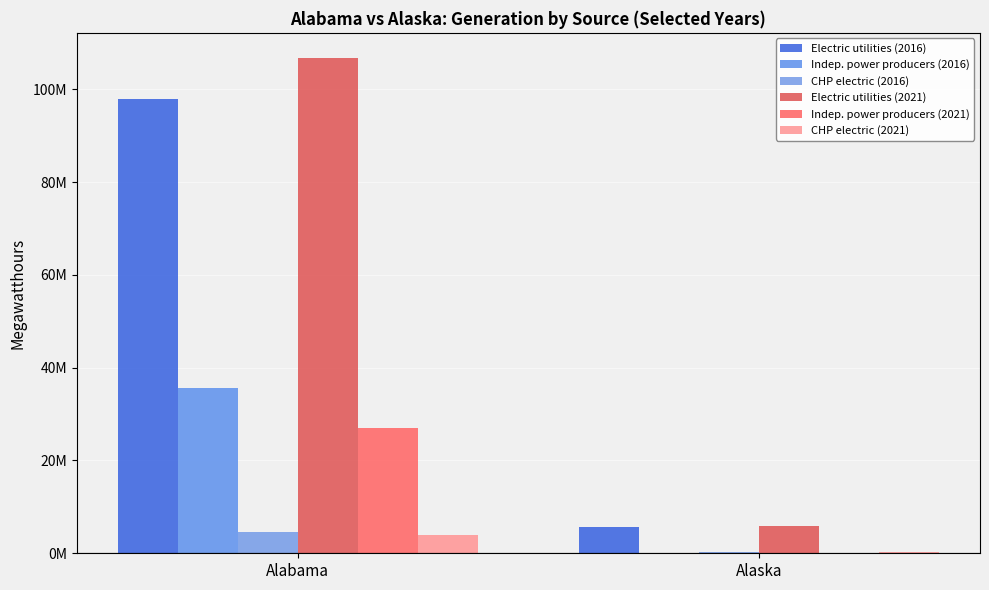

What is the sum of the Electric utilities (2016) values at Alabama and Alaska?

103640584